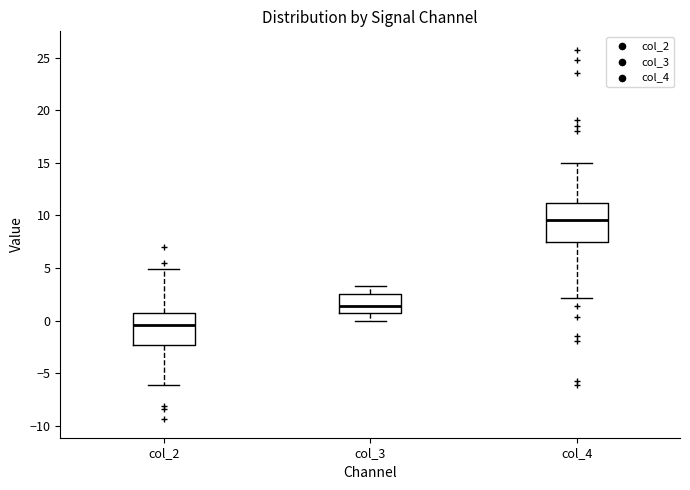

Reading left to right, transcribe this box plot: for each box, give where its median line is, the range the box spans, and where its two whiskers end, as read against the y-axis. The values are not printed on the chart, so give them approximately, as read against the axis.

col_2: median -0.5, box -2.5 to 0.5, whiskers -6.0 to 5.0
col_3: median 1.5, box 1.0 to 2.5, whiskers 0.0 to 3.5
col_4: median 9.5, box 7.5 to 11.0, whiskers 2.0 to 15.0